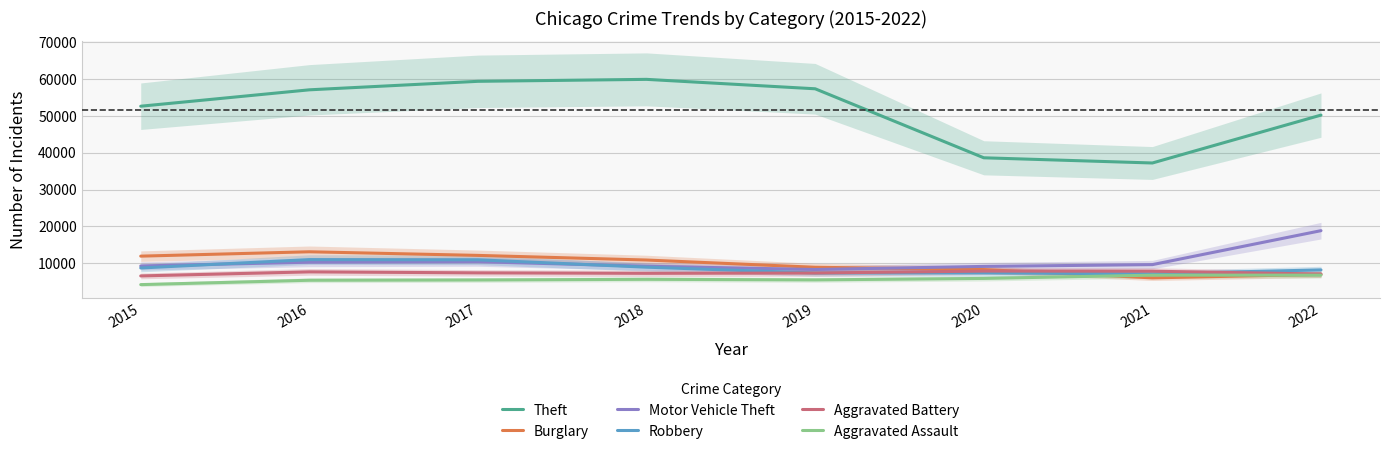

Which series has the widest spread of values?

Theft